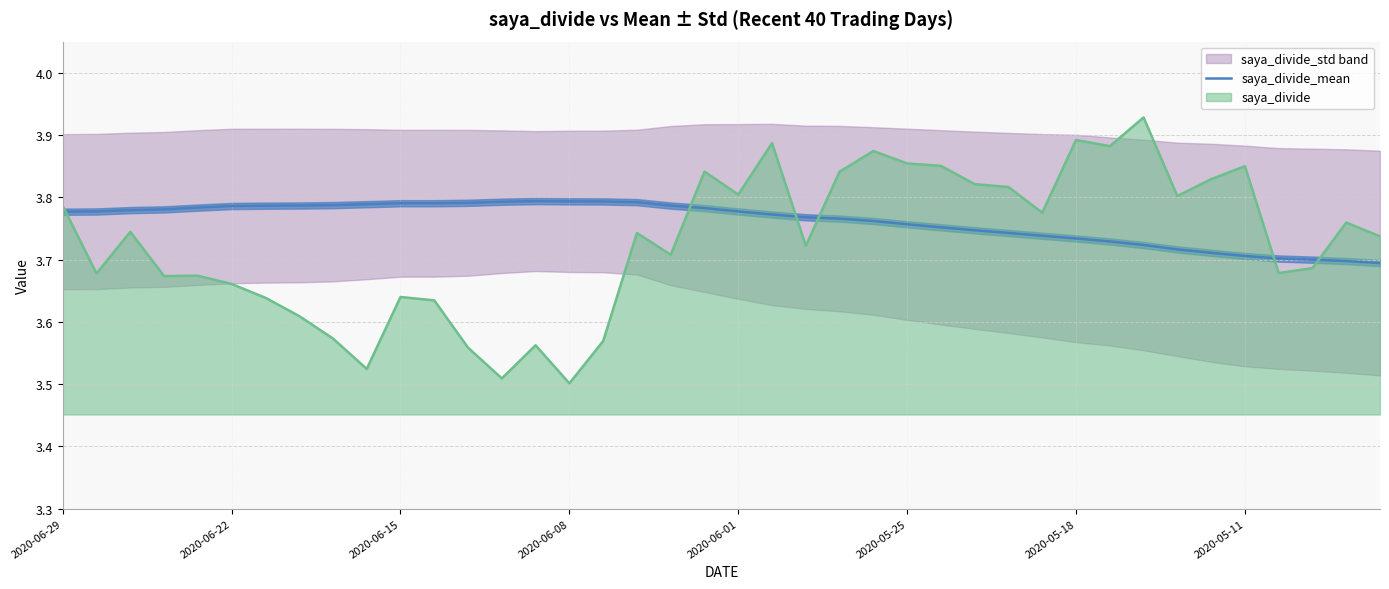

Which series ends up on top after the final intersection of saya_divide and saya_divide_mean?

saya_divide